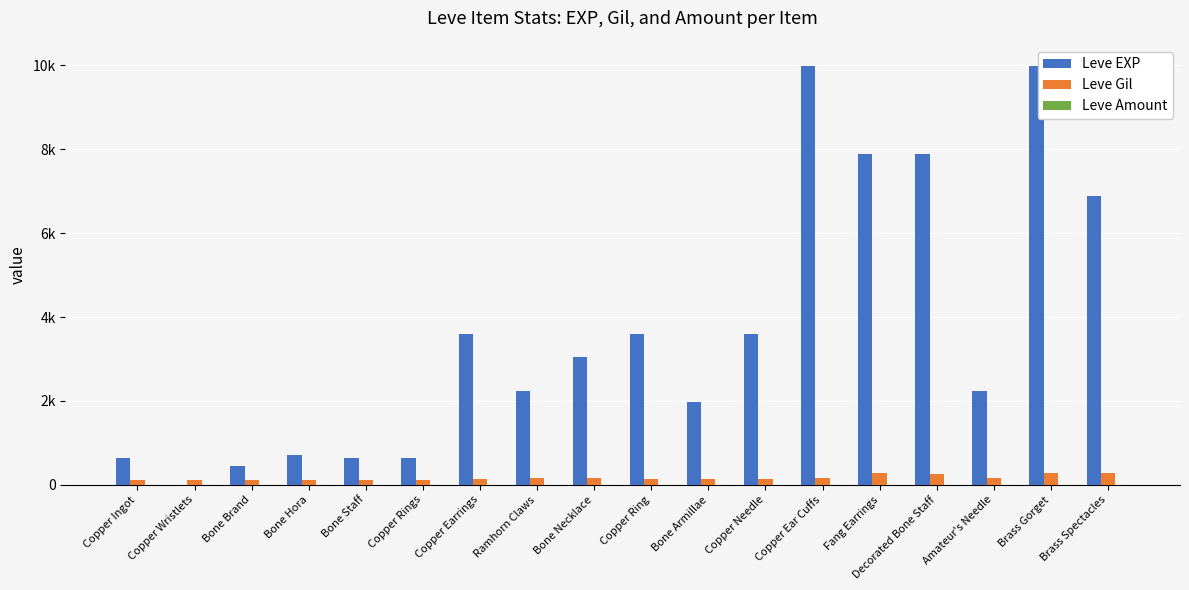

What is the value of the Leve Gil bar at the 16th from the left?

168